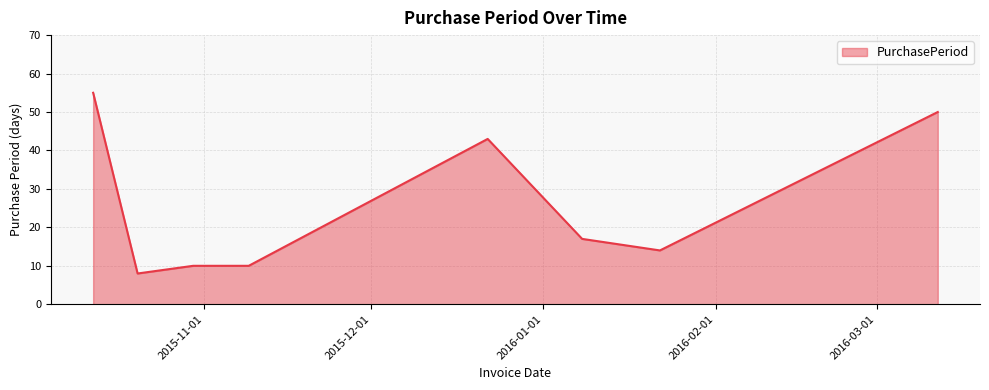

What is the smallest value displayed?

8